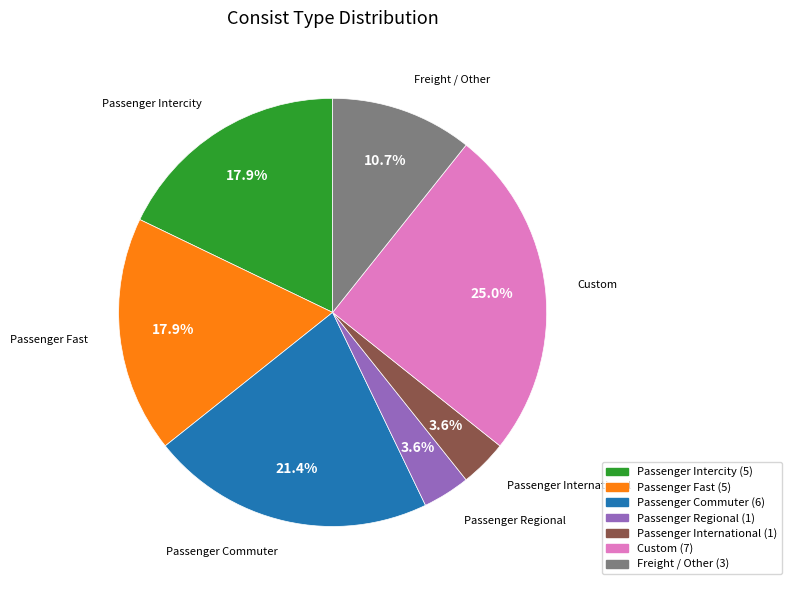

How much of the chart is everything except Custom?

75.0%